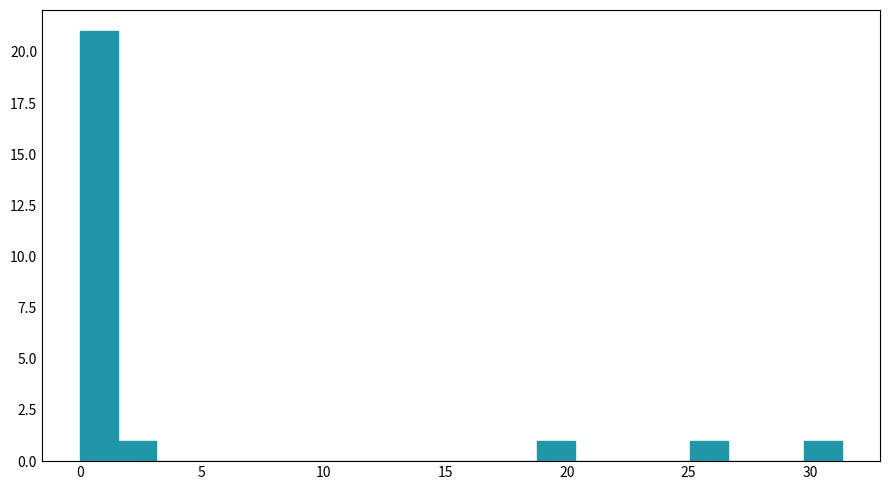

Read against the x-axis, roughly where is the centre of the tallest bar?

1.0